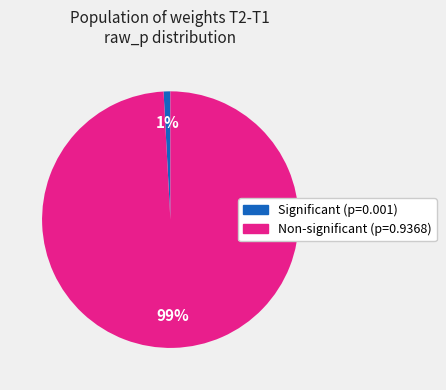

Count the number of slices in the pie.

2